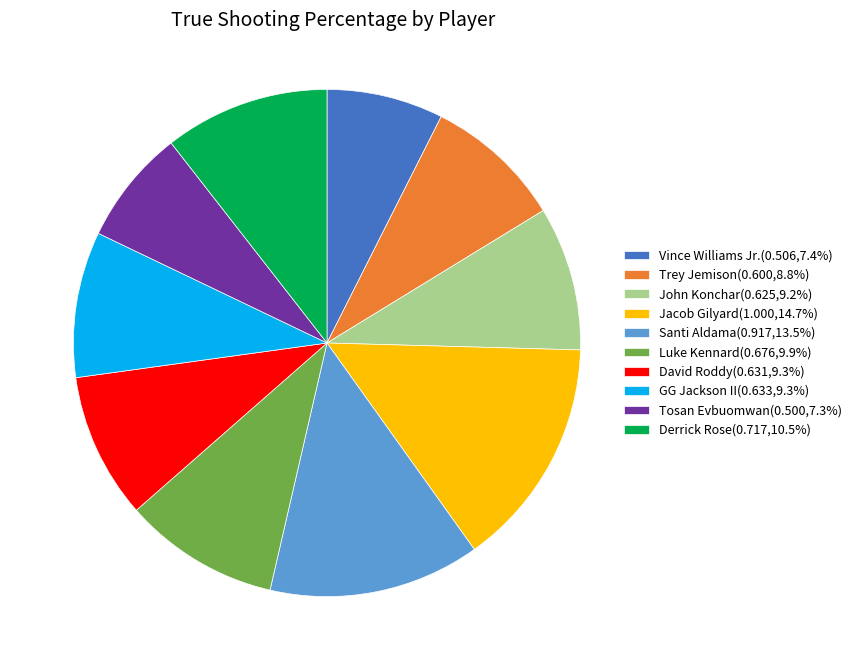

Is there any slice that represents more than half of the pie?

No